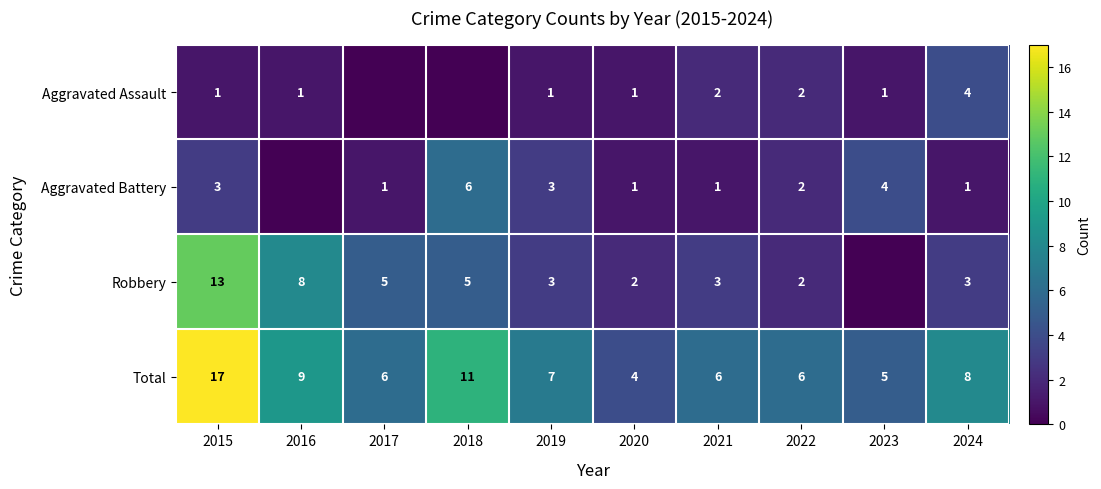

What is the greatest value displayed?

17